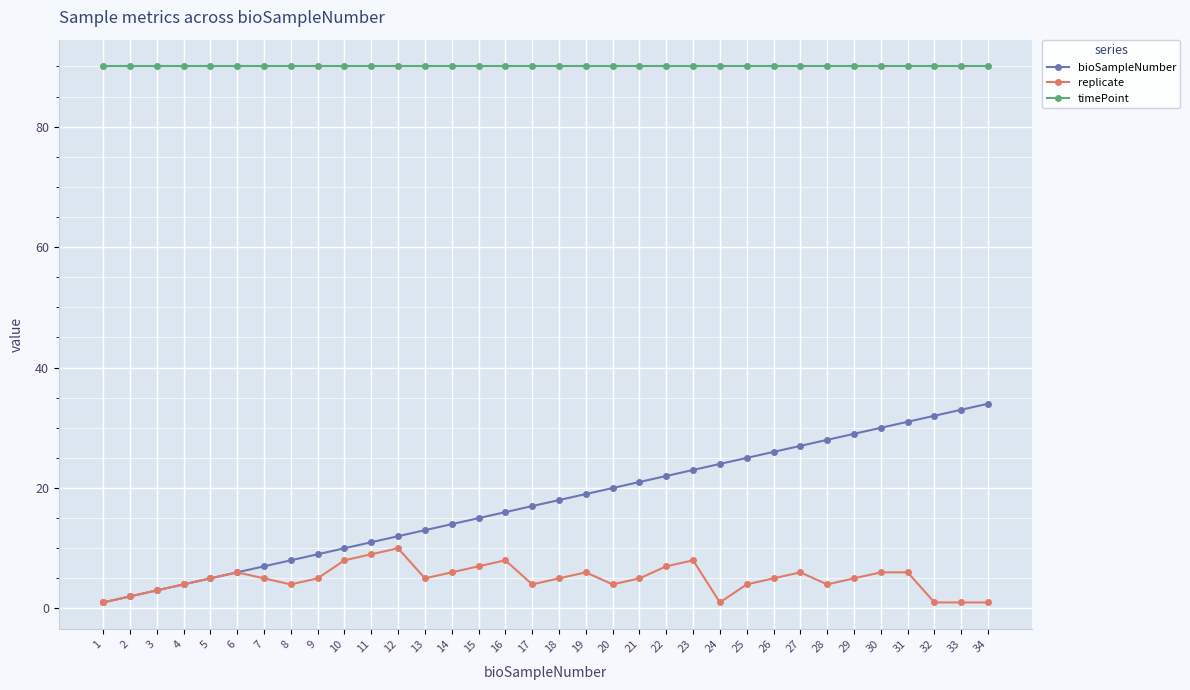

True or false: timePoint has a value of 149 at 9.

False